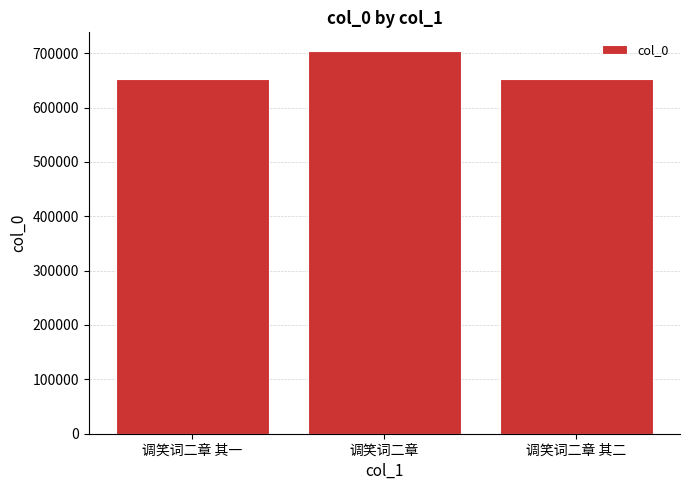

Are the bars horizontal?

No